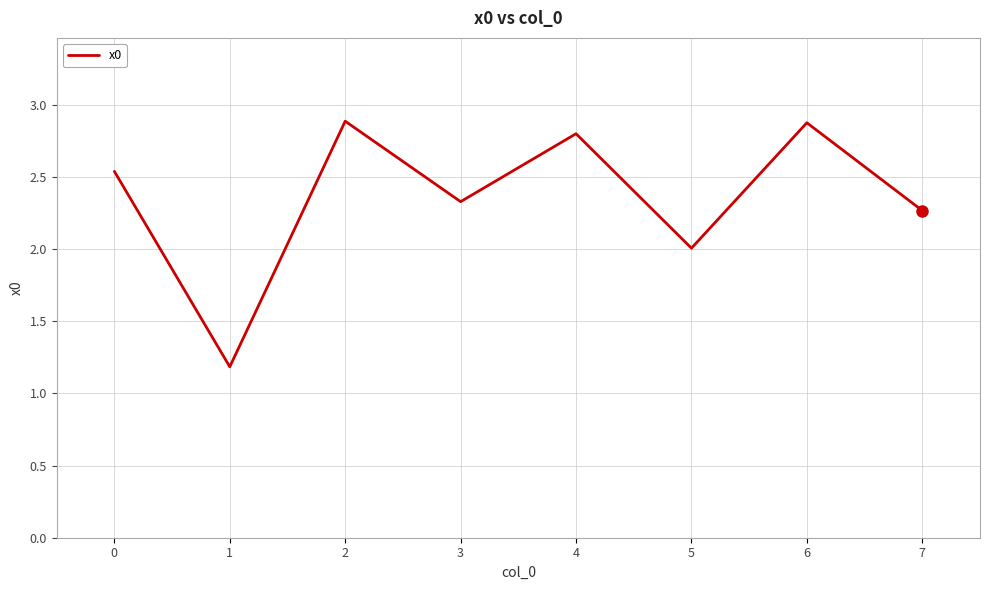

Where is the first local minimum?

1